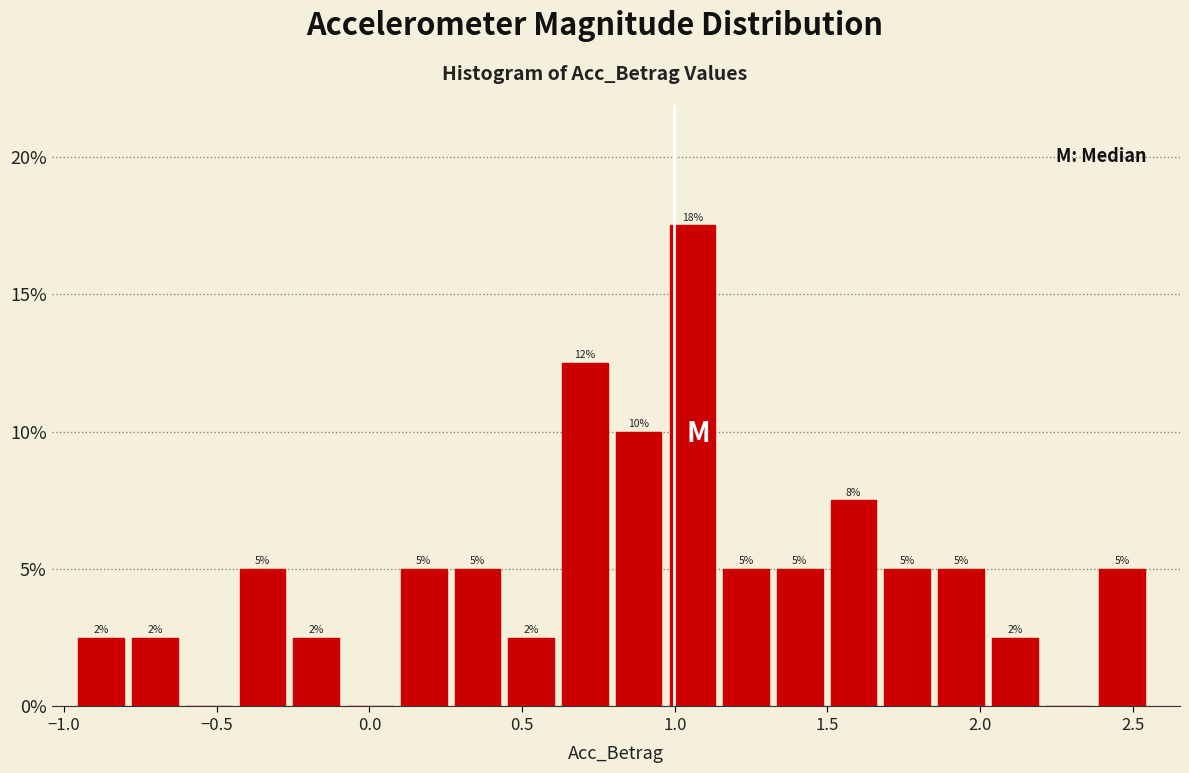

Around what value on the x-axis is the tallest bar? Give the approximate position of its centre, as read against the axis.

1.05